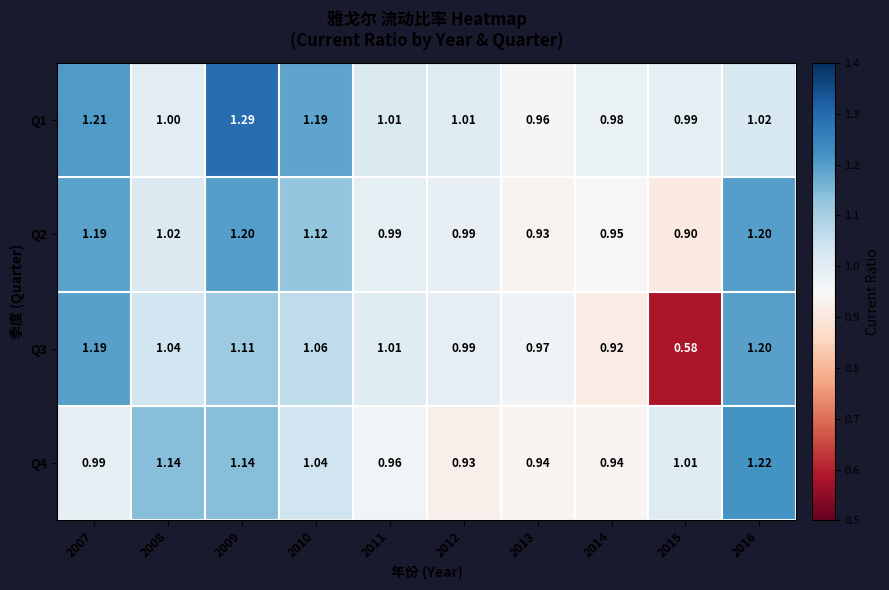

Which series has the widest spread of values?

Q3